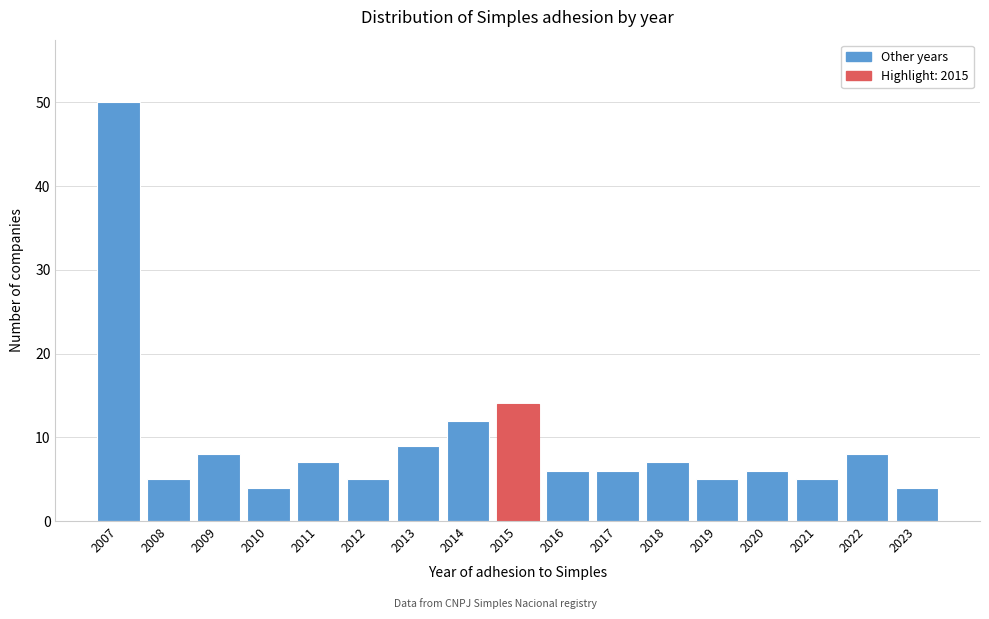

Reading left to right, transcribe all the data shown in this chart.

50	5	8	4	7	5	9	12	14	6	6	7	5	6	5	8	4